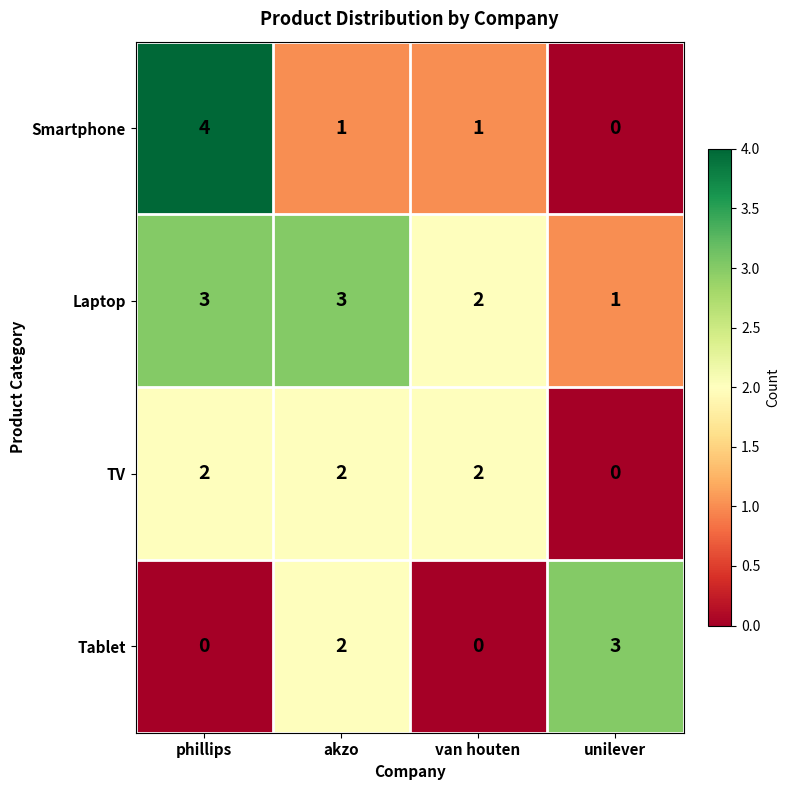

The Tablet series shows 1 at akzo. True or false?

False